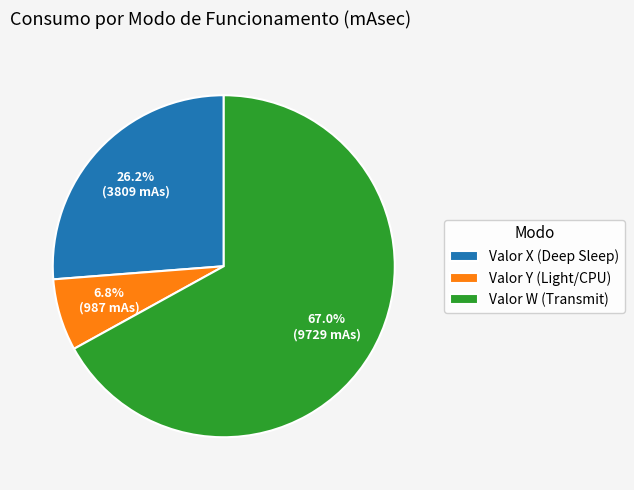

Does any single category account for the majority?

Yes